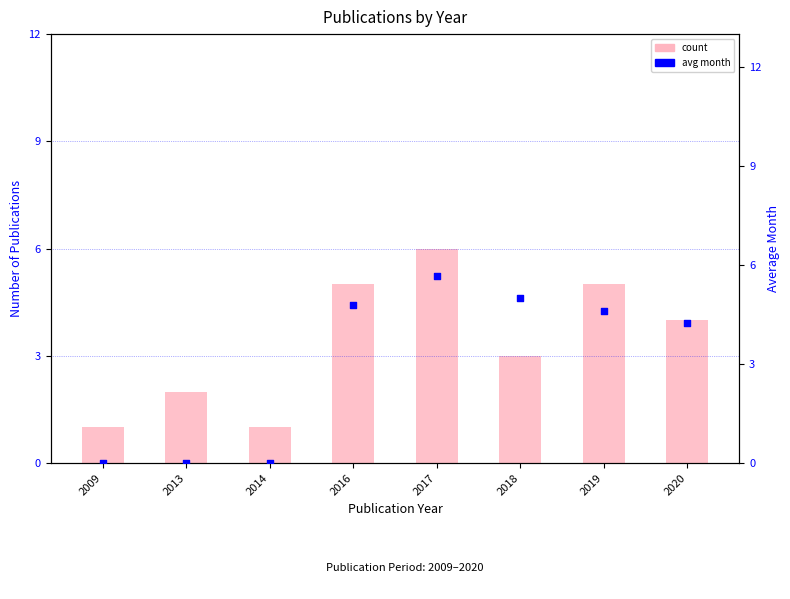

Is the value of count at 2009 greater than the value of avg month at 2013?

Yes